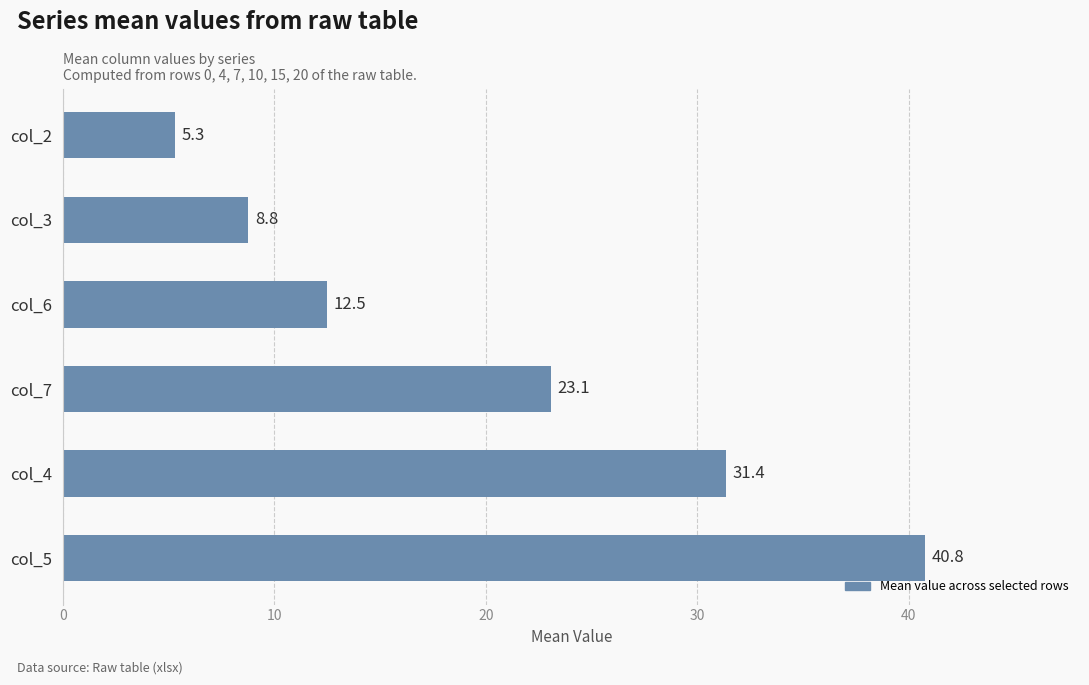

Between col_6 and col_4, which is larger?

col_4